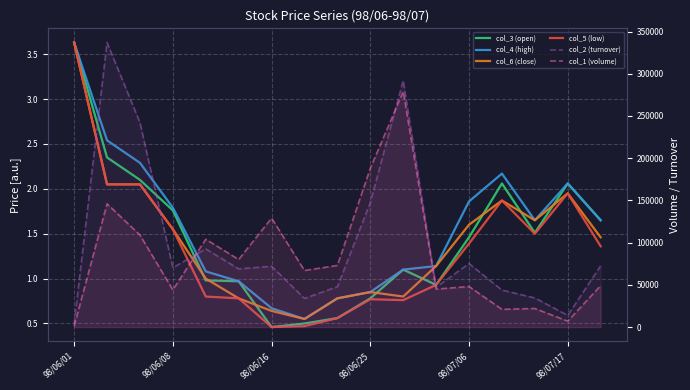

How many categories are shown in the chart?

17